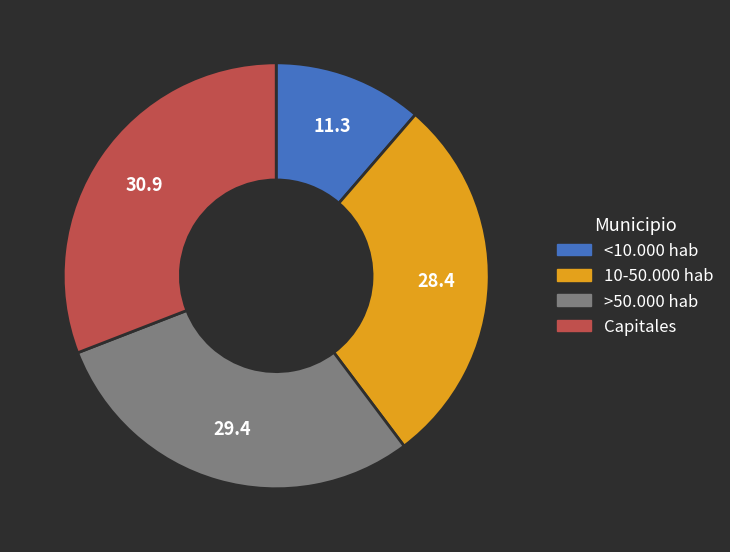

Between >50.000 hab and <10.000 hab, which is larger?

>50.000 hab